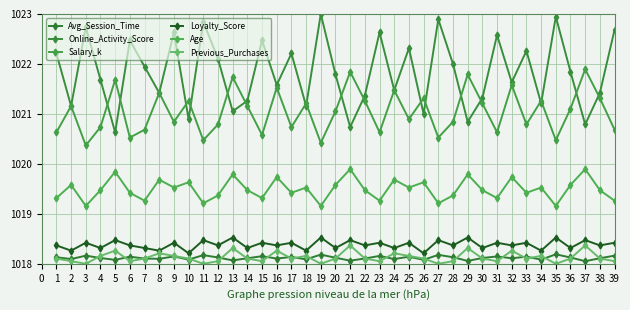

How many distinct data groups are displayed?

6